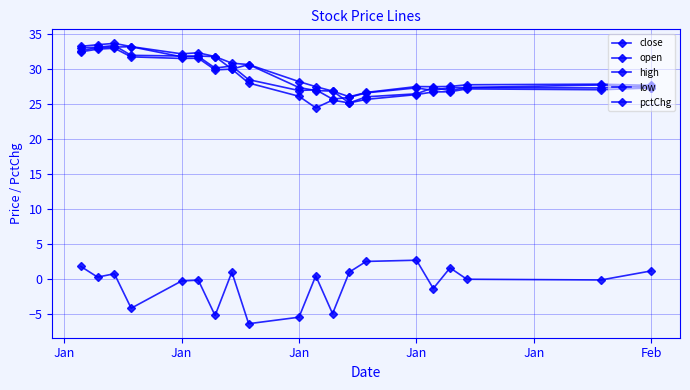

What is the label of the 5th point from the left?

Jan